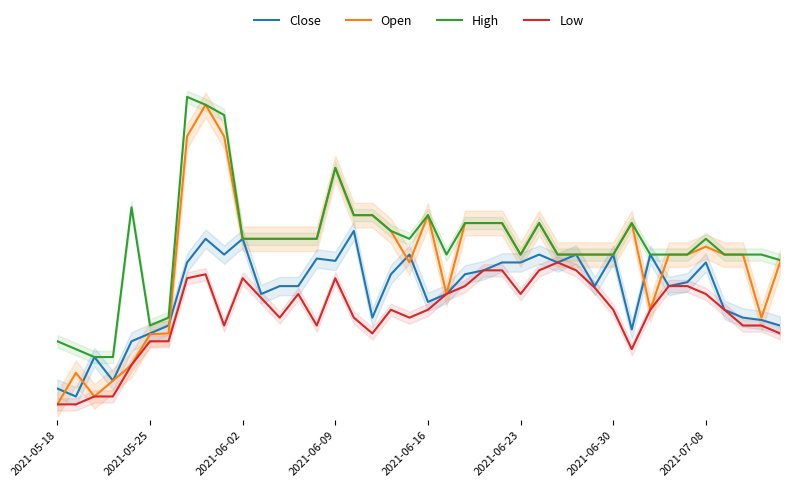

Which series has the largest range (max minus min)?

Open